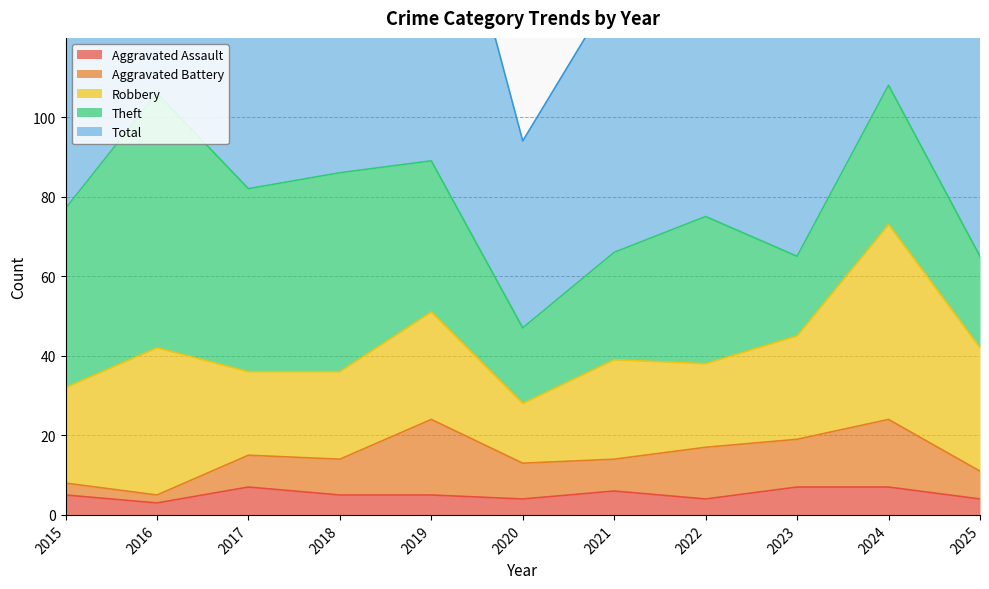

Which series has the largest total across all categories?

Total